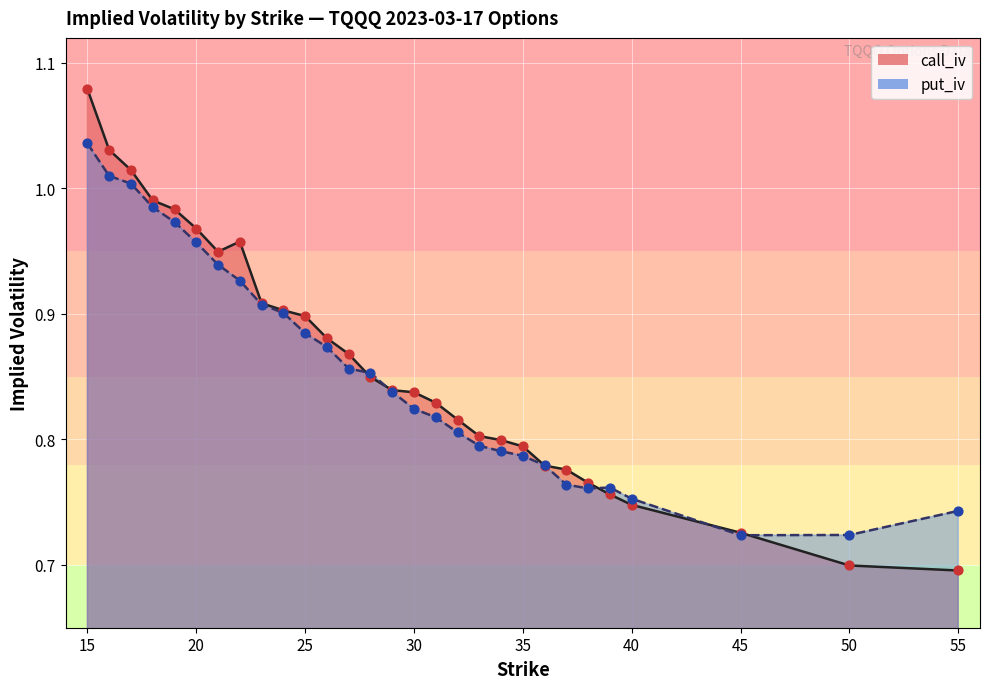

Which series contains the lowest Y value?

iv